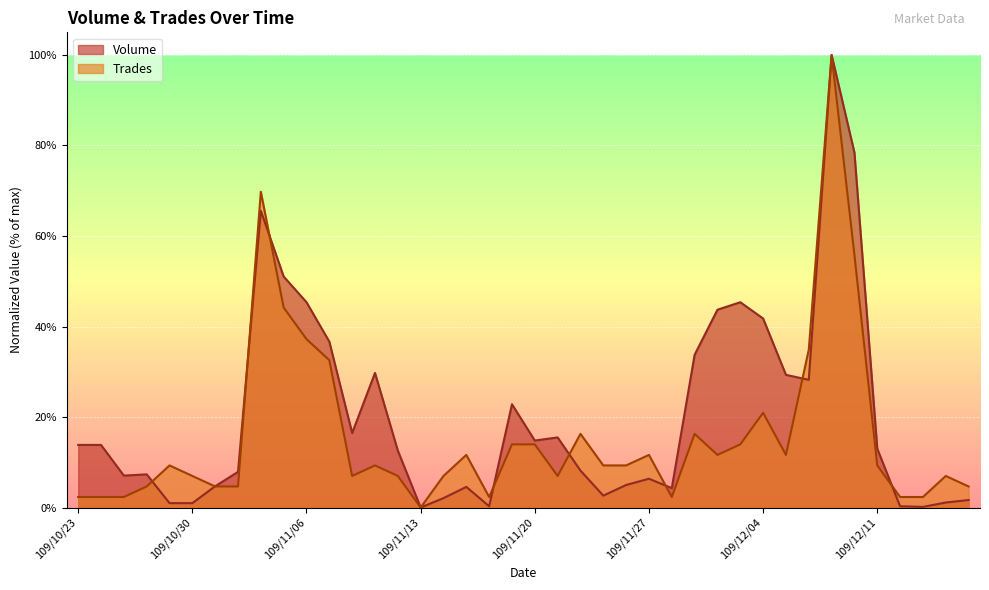

How many data points does each series have?

40